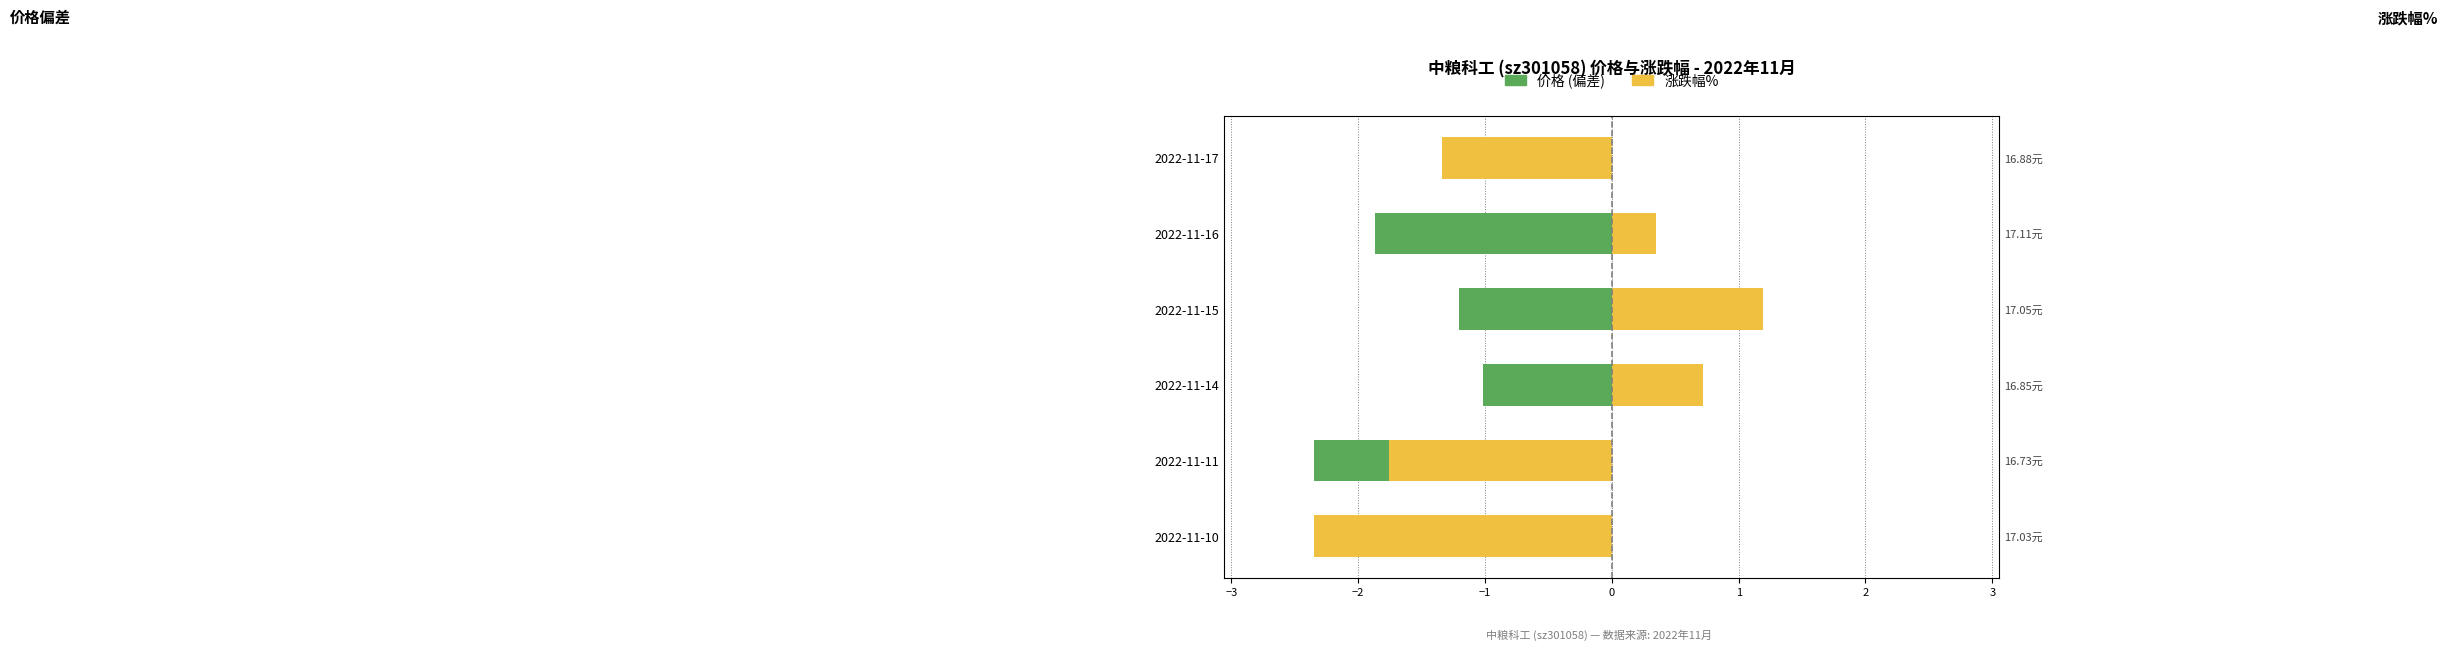

What is the maximum value shown in the chart?

1.2